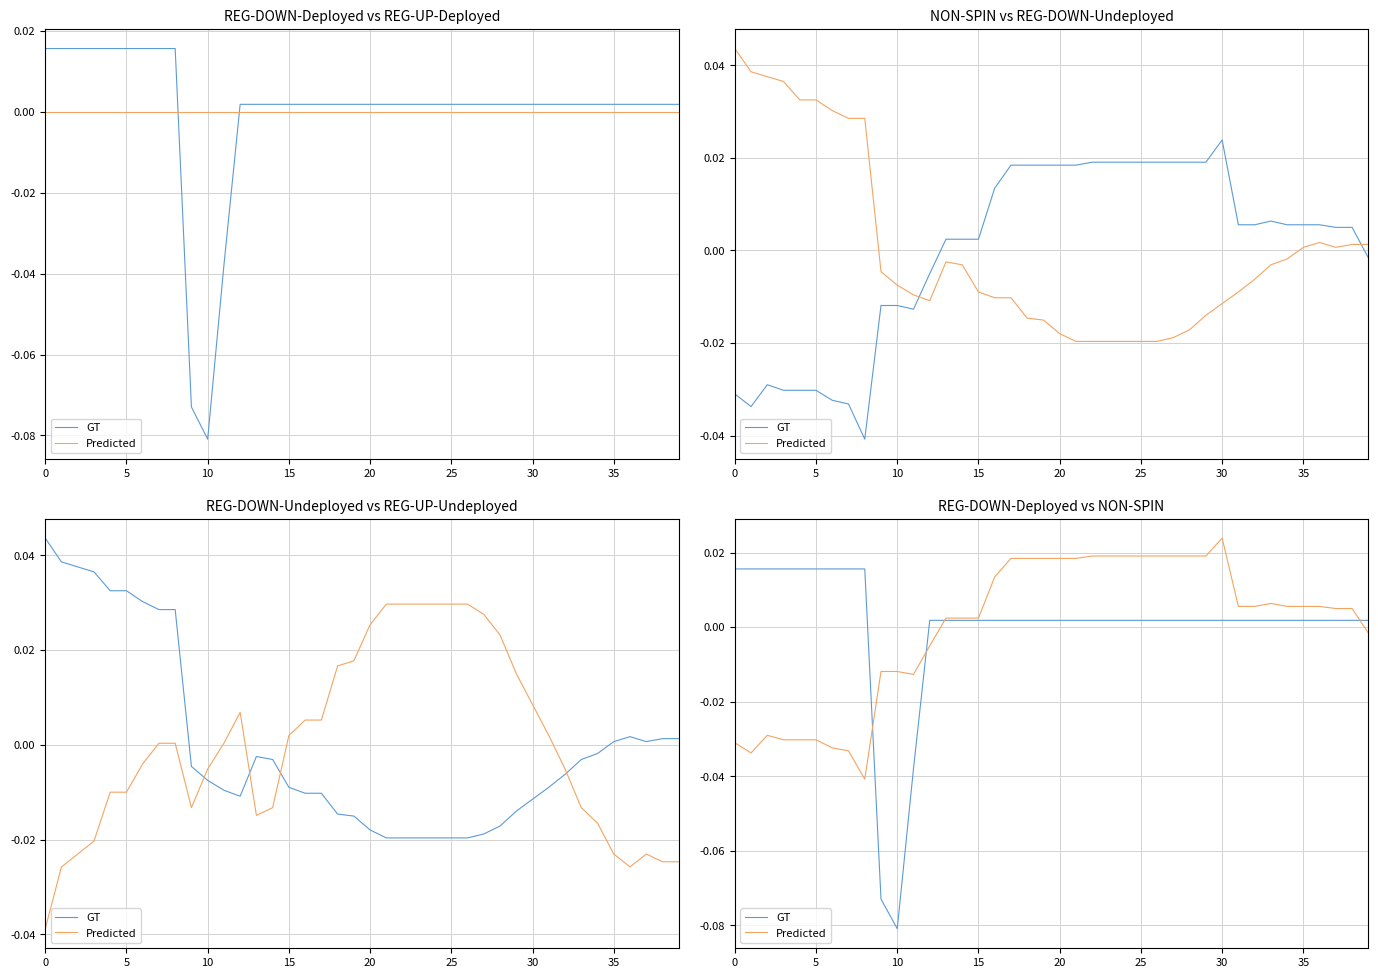

How many times do Predicted and GT cross each other?

4